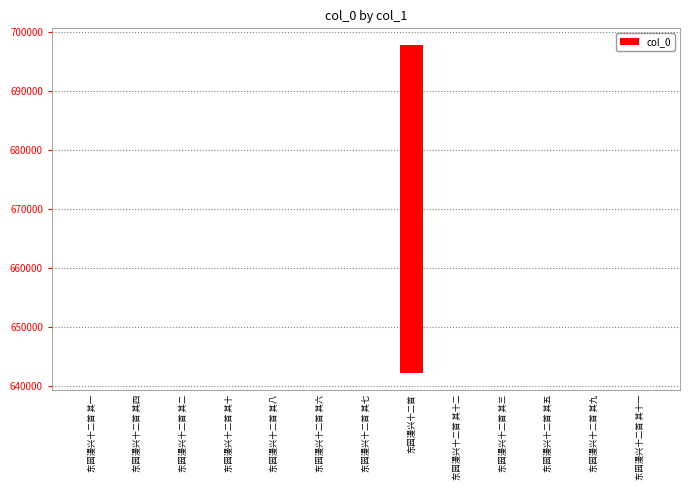

Reading left to right, transcribe all the data shown in this chart.

东园漫兴十二首 其一=0	东园漫兴十二首 其四=3	东园漫兴十二首 其二=1	东园漫兴十二首 其十=9	东园漫兴十二首 其八=7	东园漫兴十二首 其六=5	东园漫兴十二首 其七=6	东园漫兴十二首=55632	东园漫兴十二首 其十二=11	东园漫兴十二首 其三=2	东园漫兴十二首 其五=4	东园漫兴十二首 其九=8	东园漫兴十二首 其十一=10